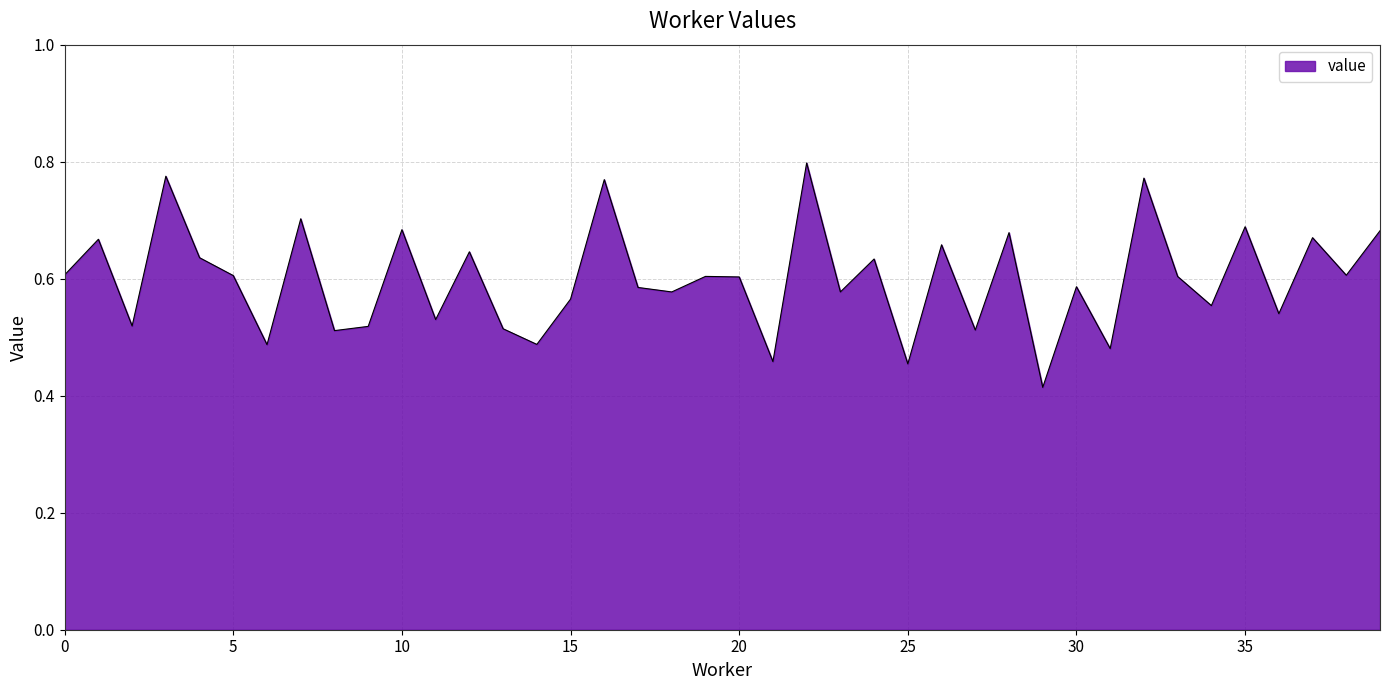

What is the difference between the second highest and second lowest values?

0.3